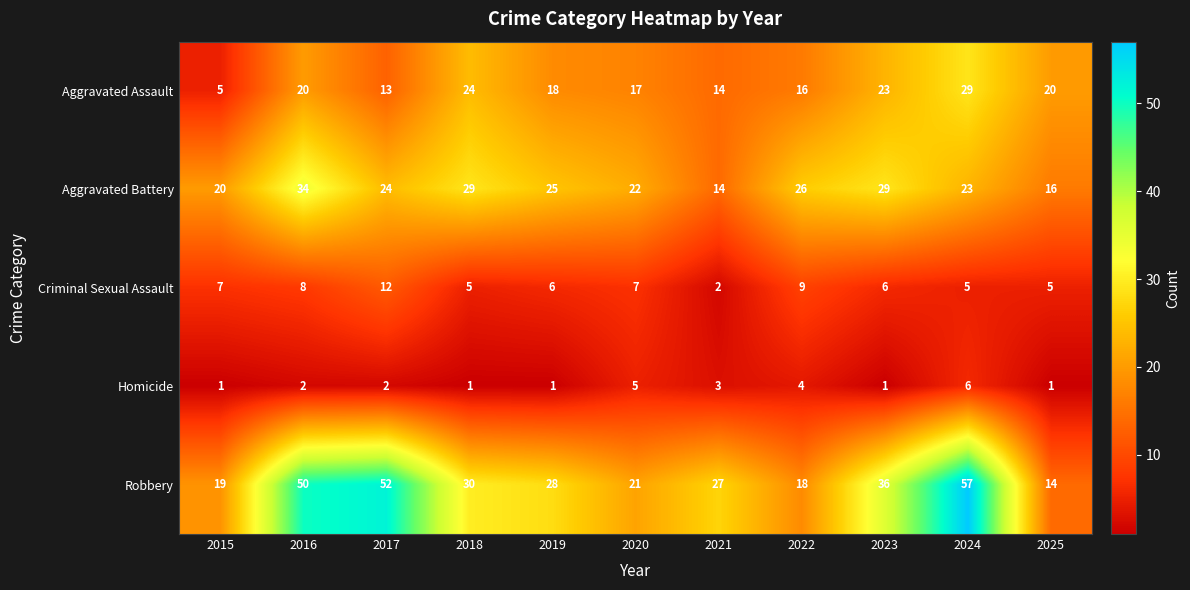

What is the sum of the Aggravated Battery values at 2016 and 2015?

54